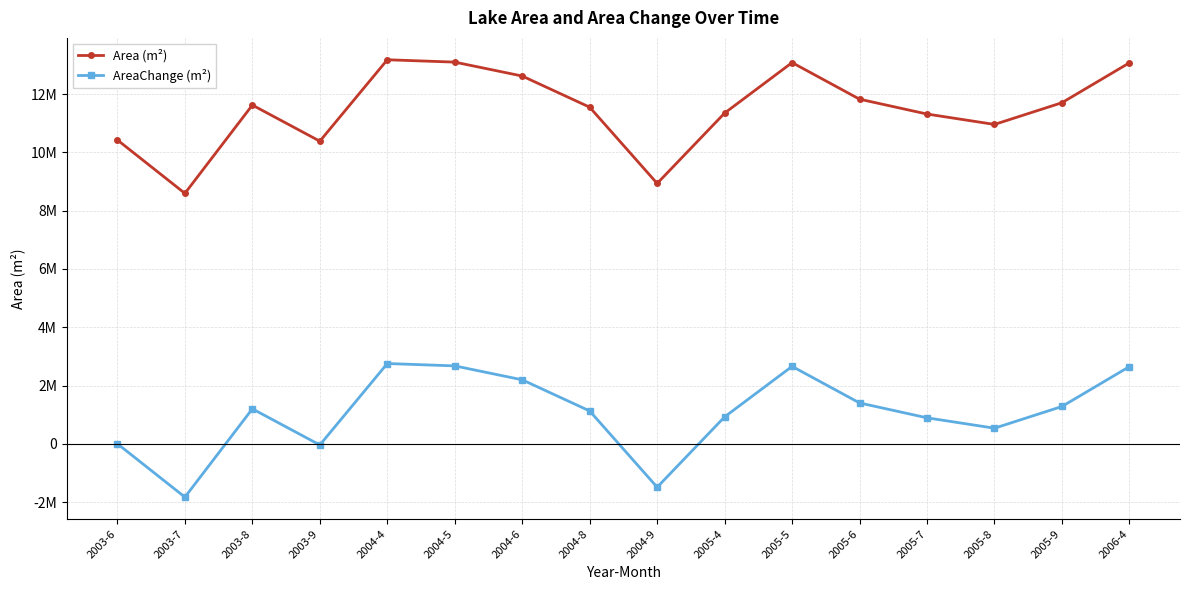

What are all the series names shown in the legend?

Area (m²), AreaChange (m²)